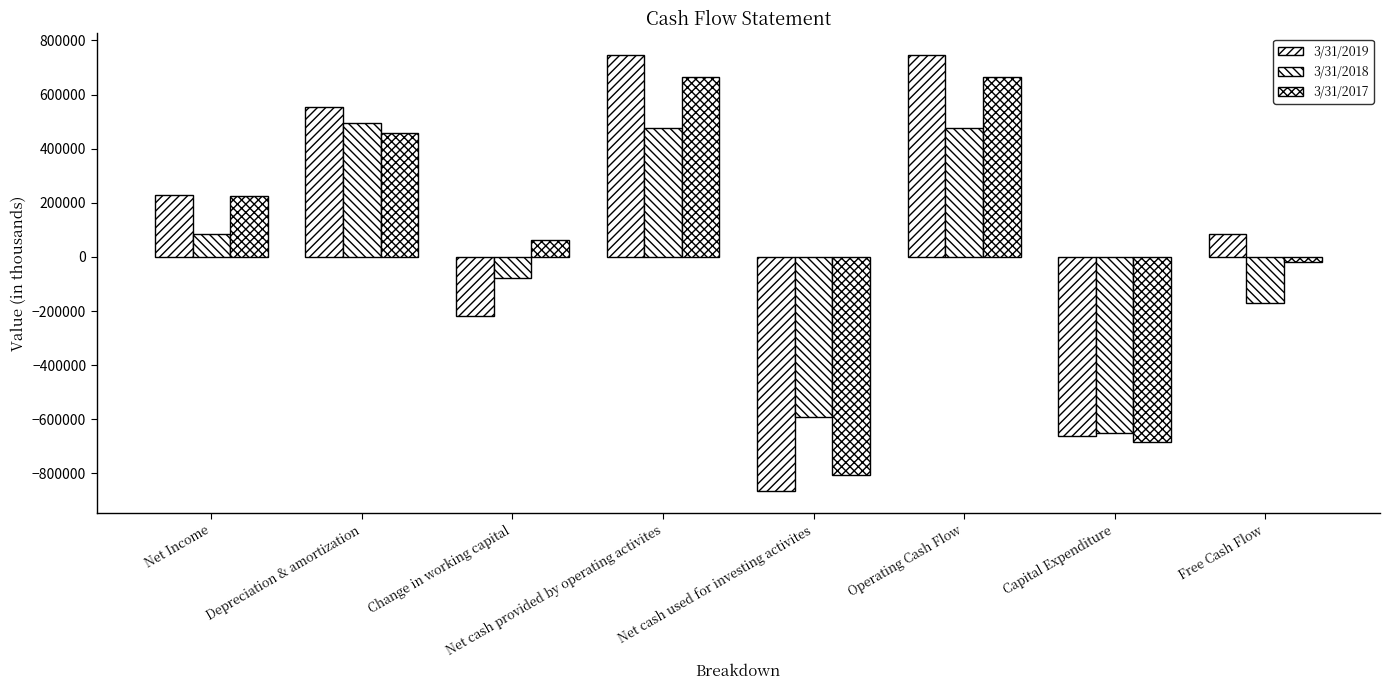

Is it true that 3/31/2017 equals -194160 at Capital Expenditure?

False